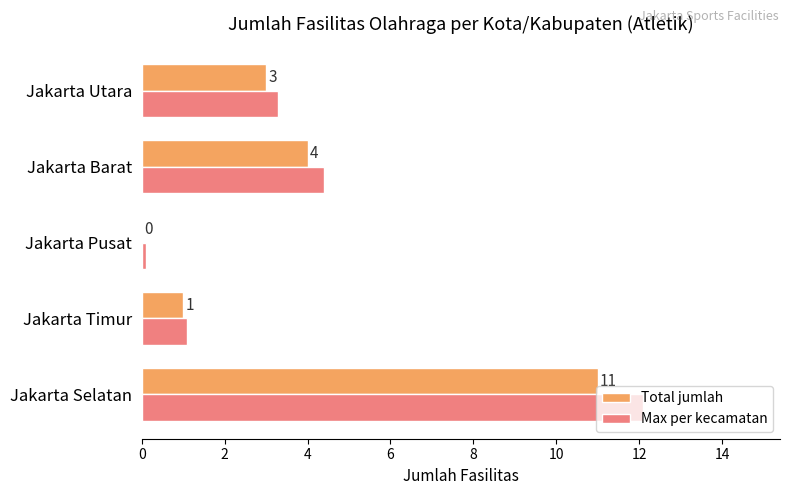

What is the maximum value shown in the chart?

12.1